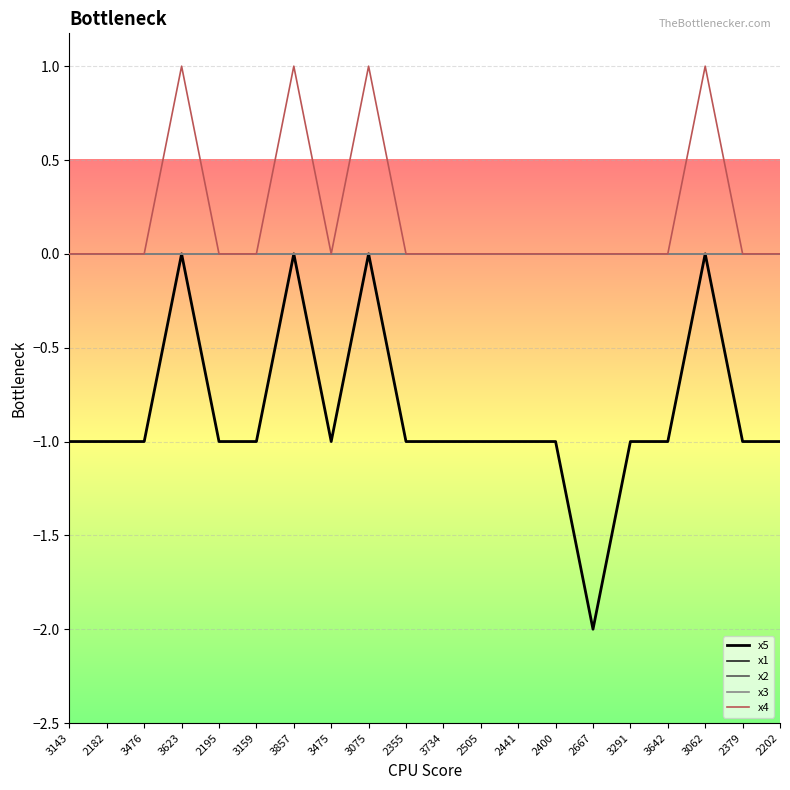

What position from the left is 3143?

1